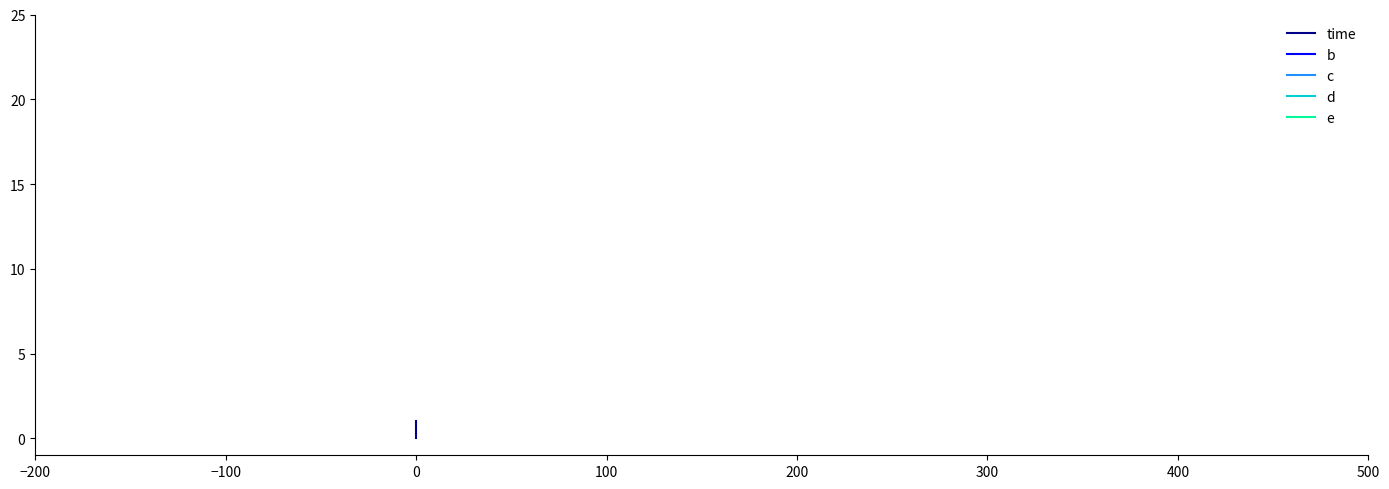

What are all the series names shown in the legend?

time, b, c, d, e